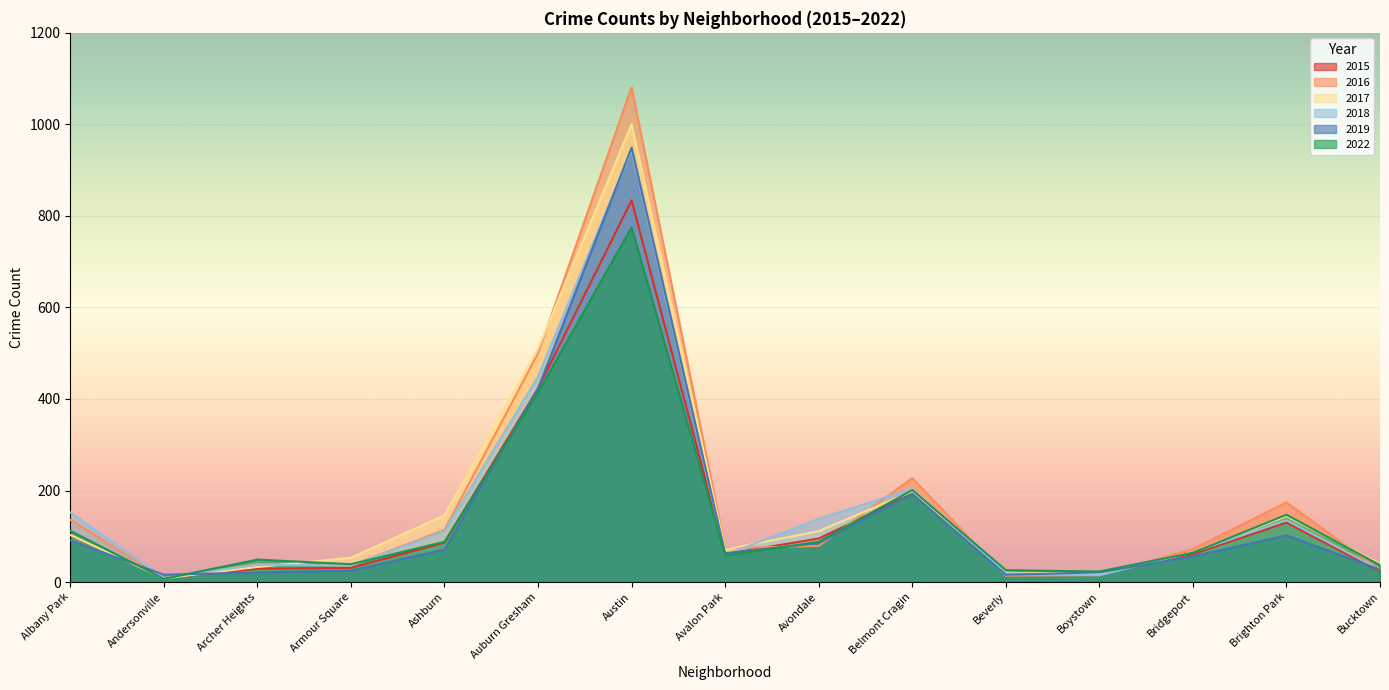

What is the value of the 2016 point at the 13th from the left?

72